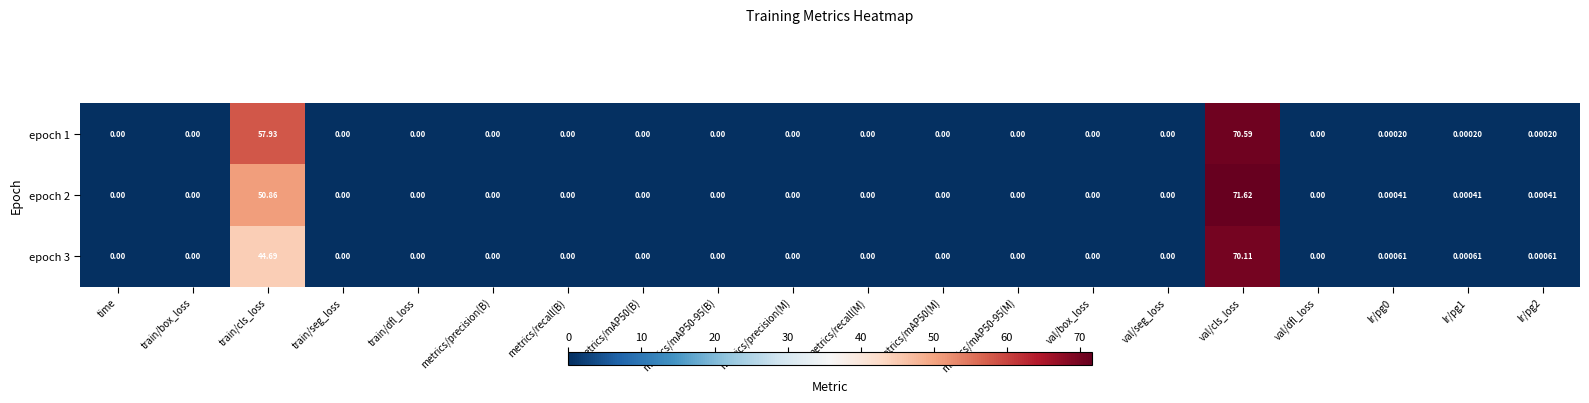

At which category does the chart reach its peak across all series?

val/cls_loss